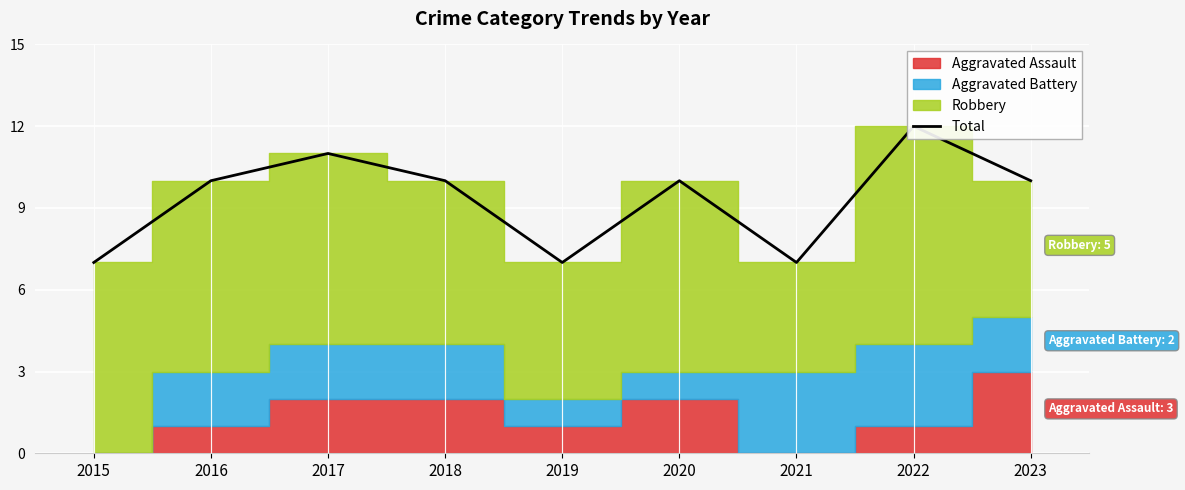

How many points are lower than both their immediate neighbors (excluding endpoints)?

2